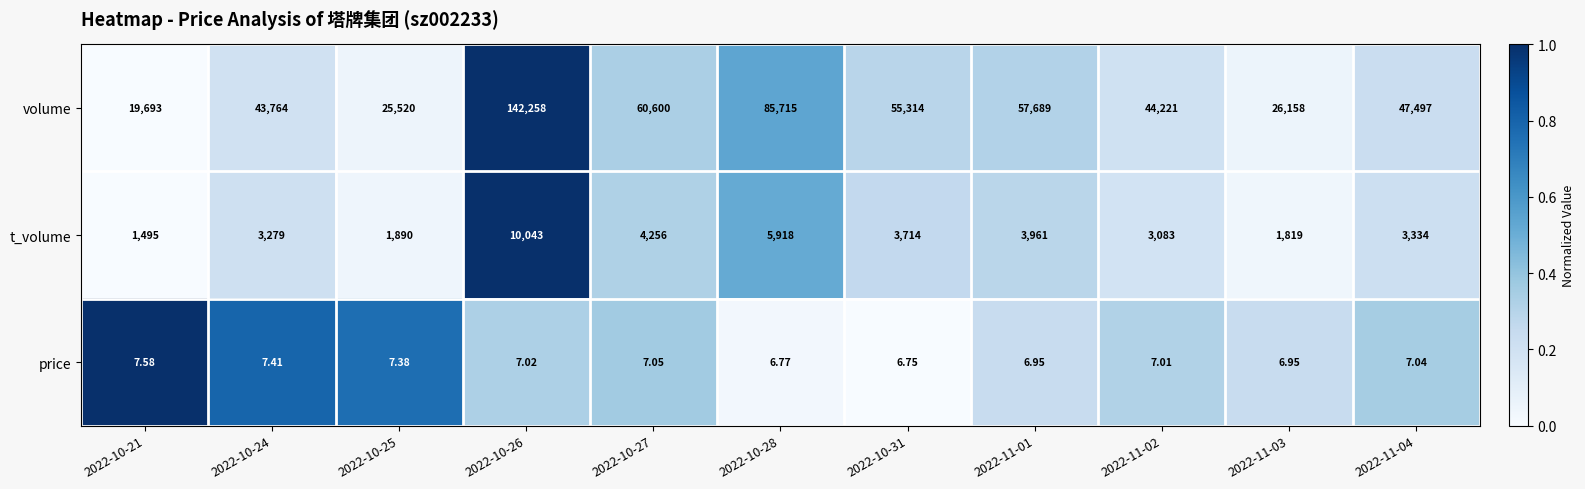

At which category does the chart reach its peak across all series?

2022-10-26